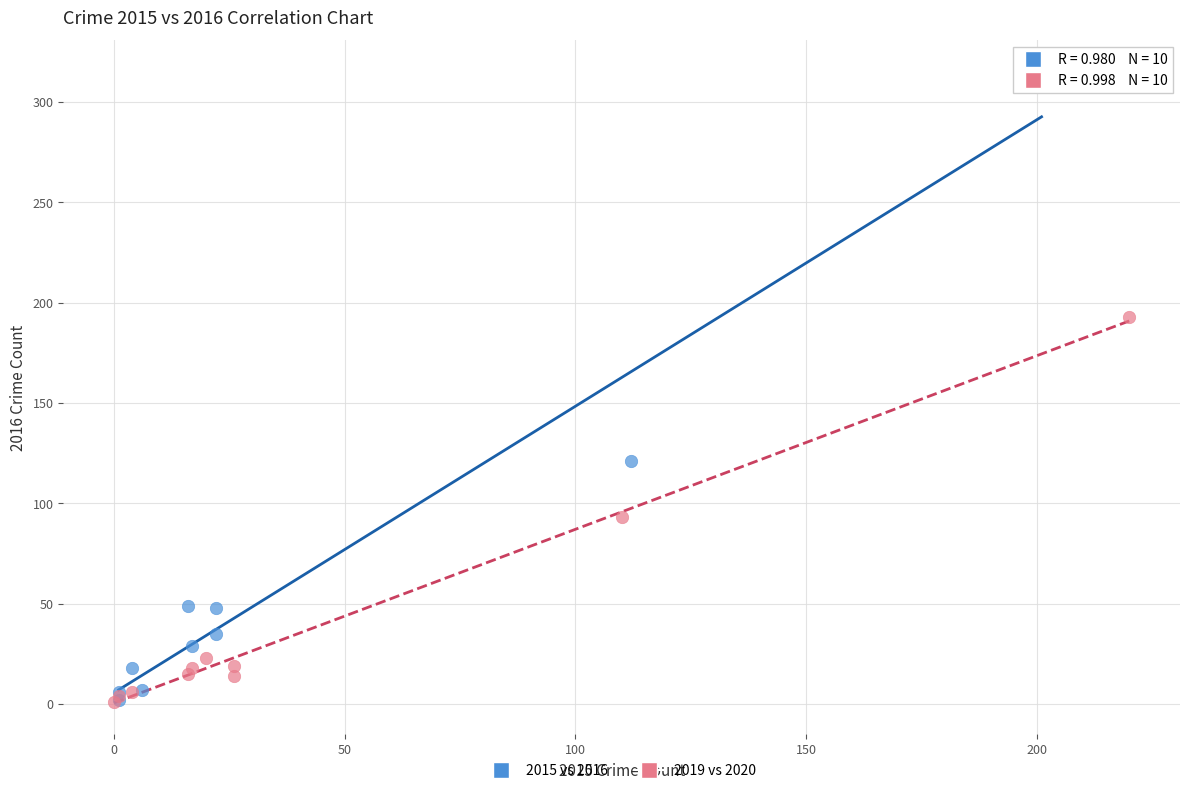

Which series contains the highest Y value?

2015 vs 2016